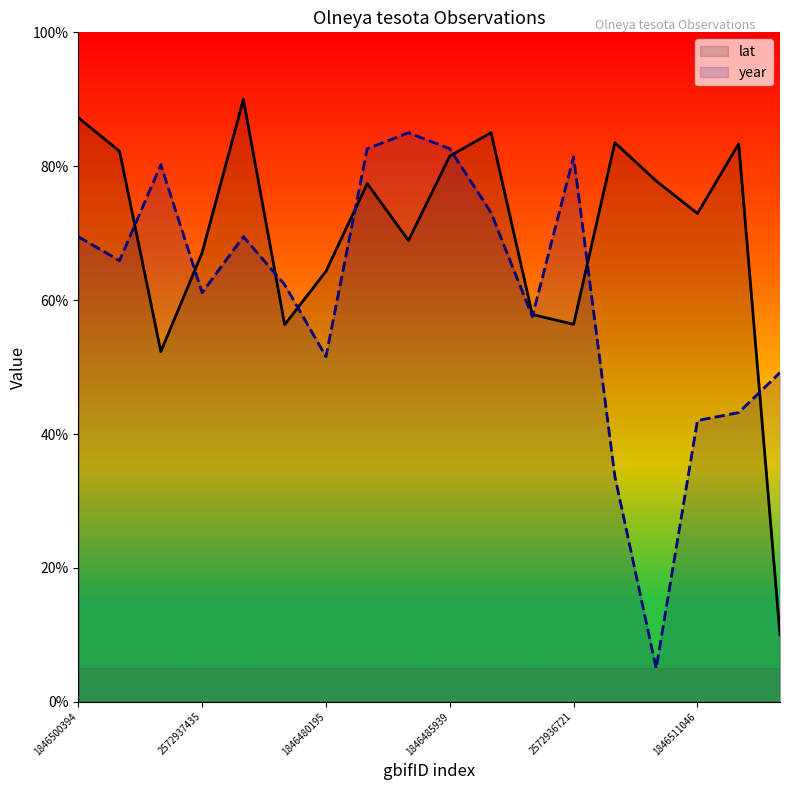

Which series has the largest total across all categories?

lat